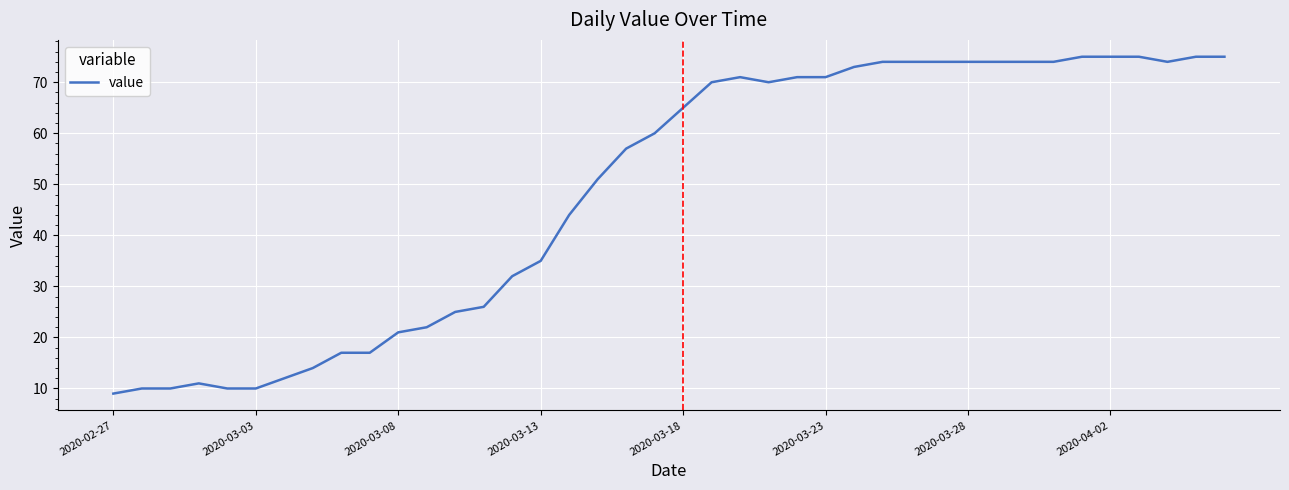

What is the difference between the maximum and minimum values?

66